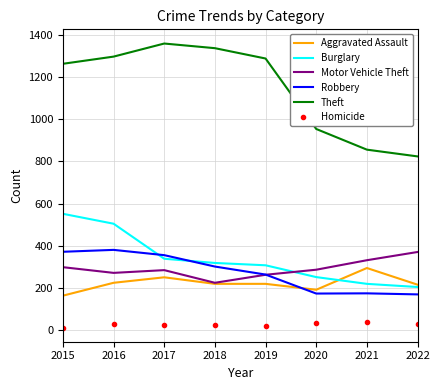

Which label corresponds to the largest value in the chart?

2017